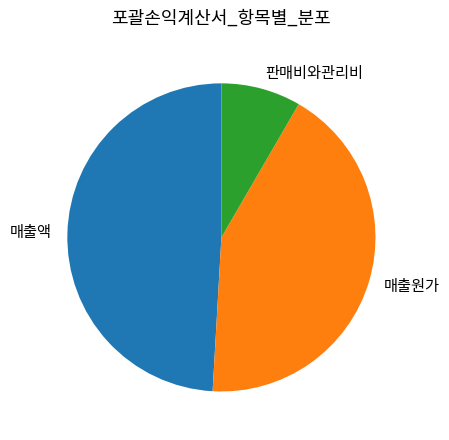

Count the number of slices in the pie.

3